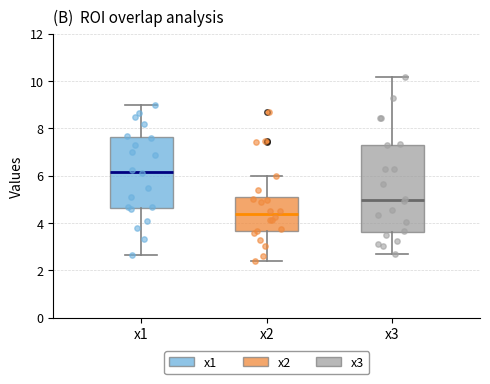

Which box has the lowest median line?

x2